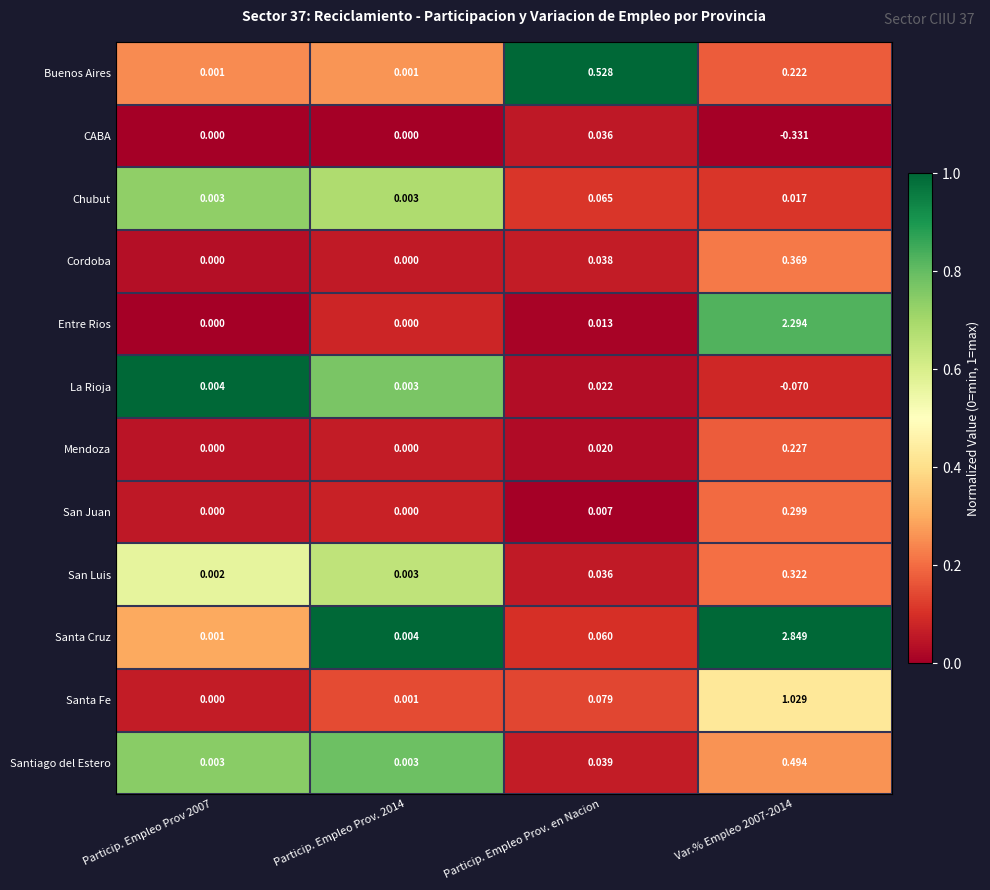

Rank the series at Var.% Empleo 2007-2014 from highest to lowest value.

Santa Cruz, Entre Rios, Santa Fe, Santiago del Estero, Cordoba, San Luis, San Juan, Mendoza, Buenos Aires, Chubut, La Rioja, CABA